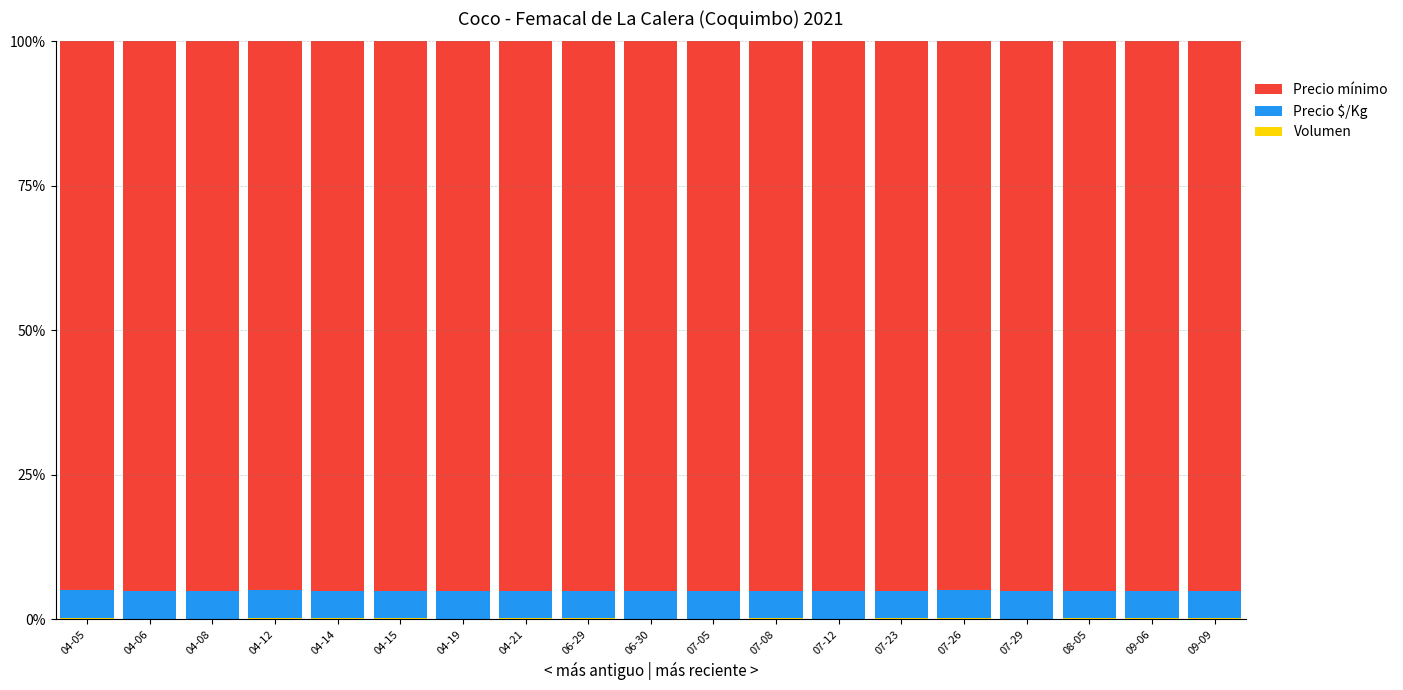

Rank the series by their maximum value, from lowest to highest.

Volumen, Precio $/Kg, Precio mínimo